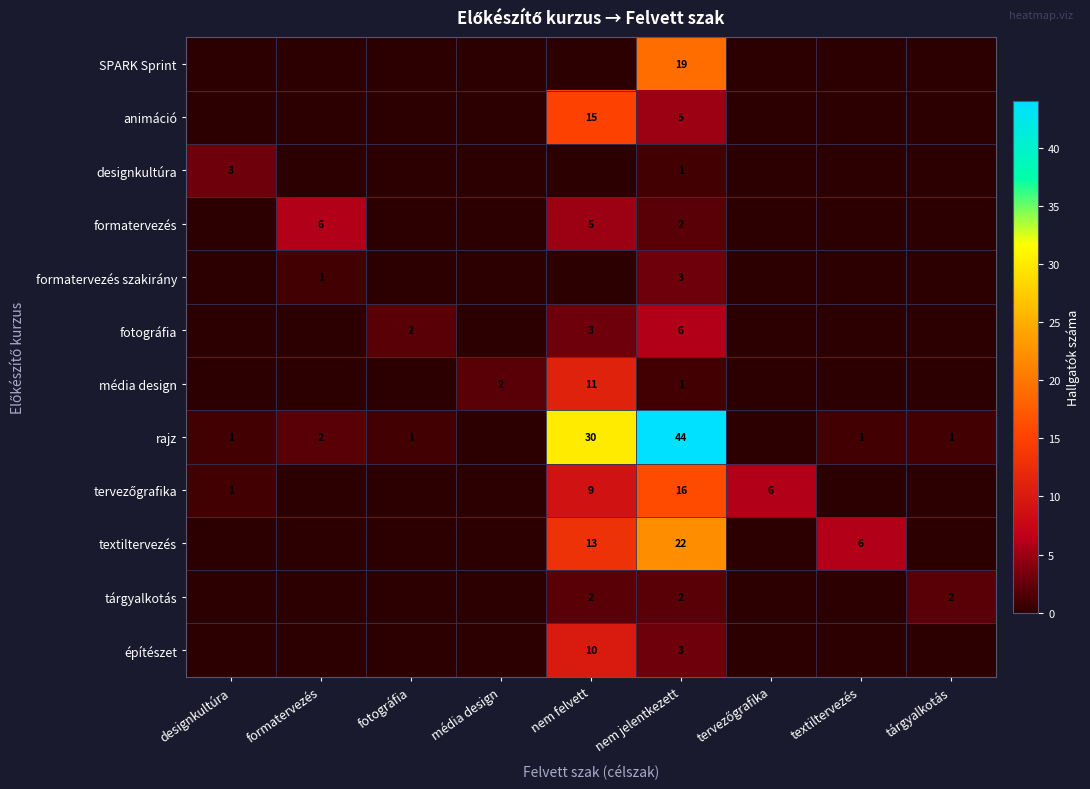

Is the value of fotográfia at tervezőgrafika greater than the value of rajz at textiltervezés?

No